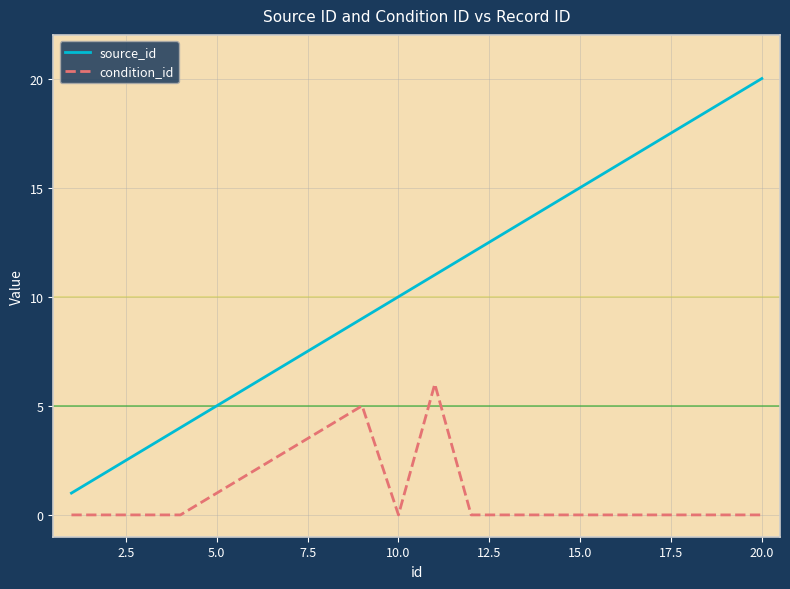

Which series has the largest total across all categories?

source_id